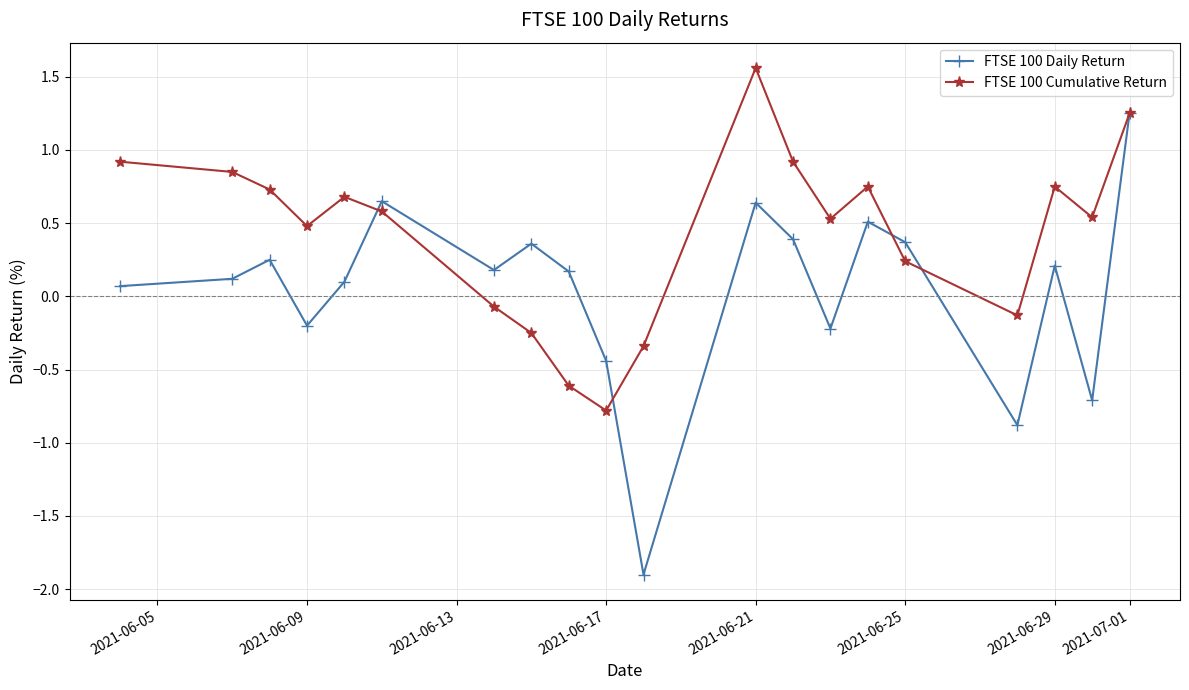

Is it true that FTSE 100 Daily Return equals 0.4 at 2021-06-25?

True